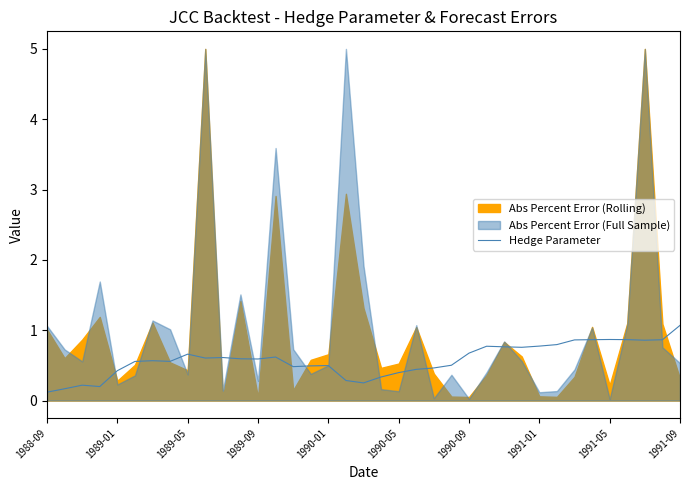

At which label is the value closest to 0?

1988-09